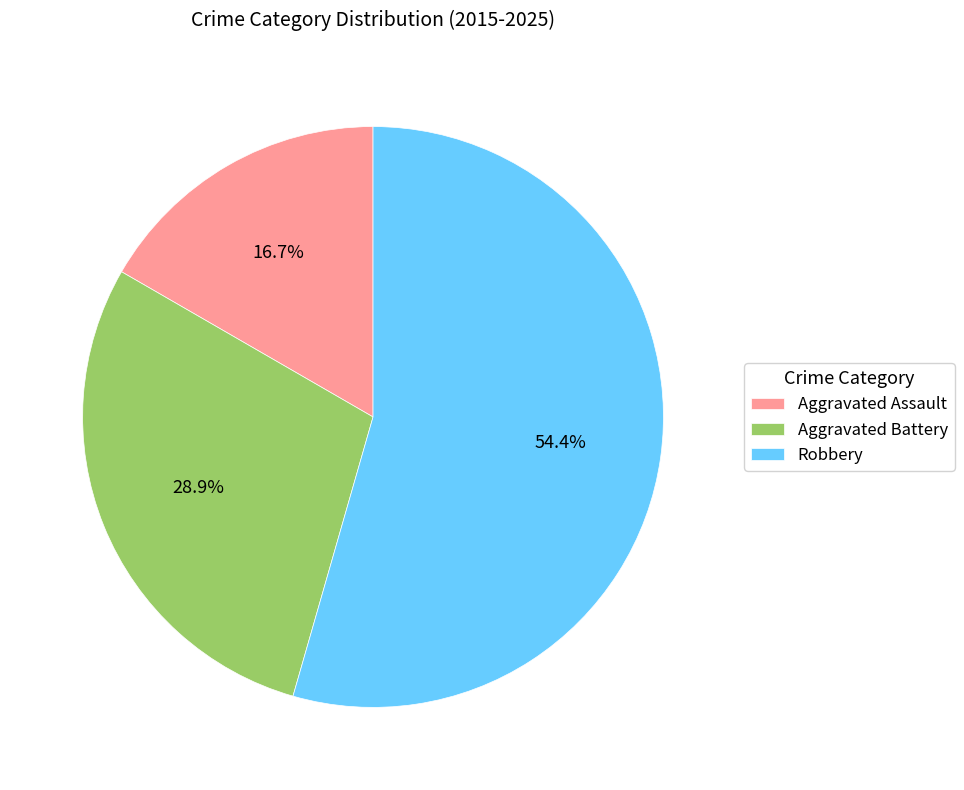

Which slice is the largest?

Robbery